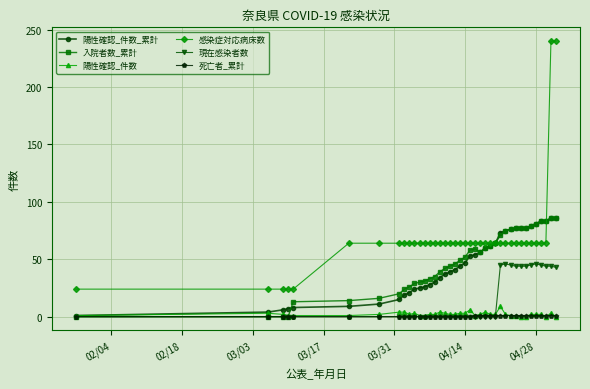

How many series are shown in this chart?

6